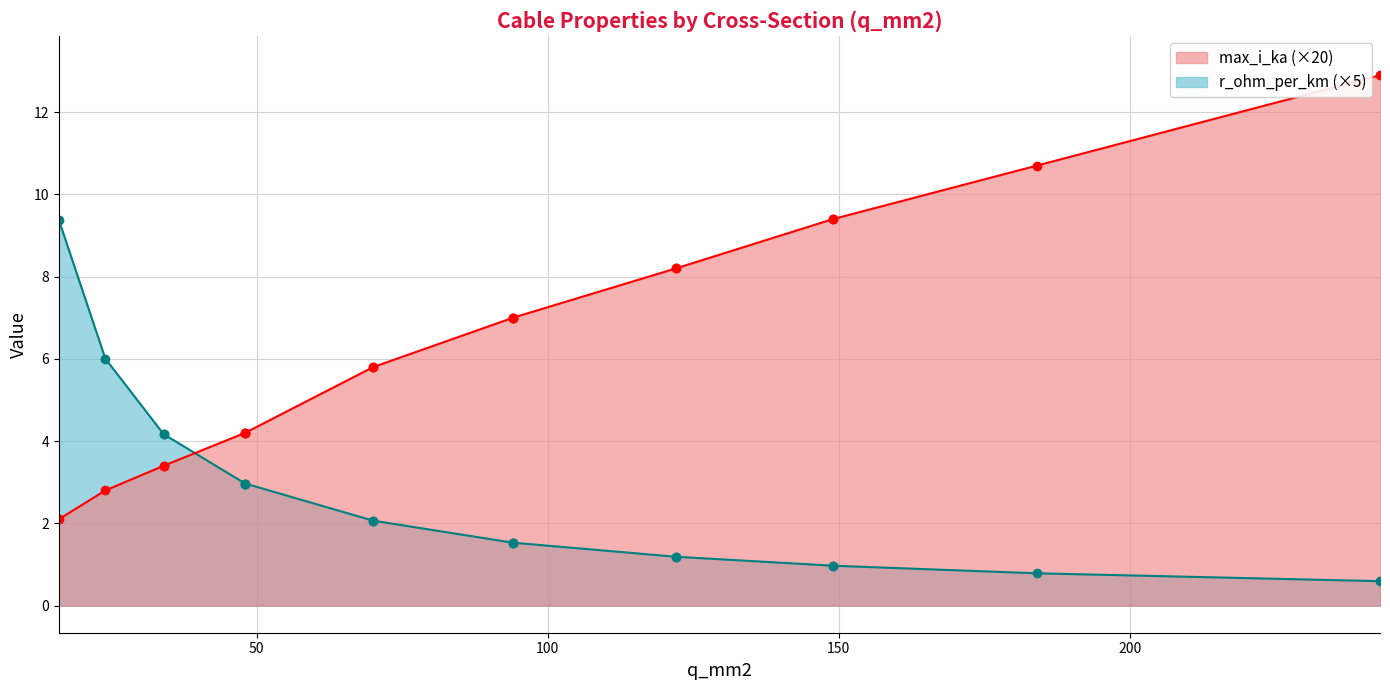

Does the chart have visible grid lines?

Yes